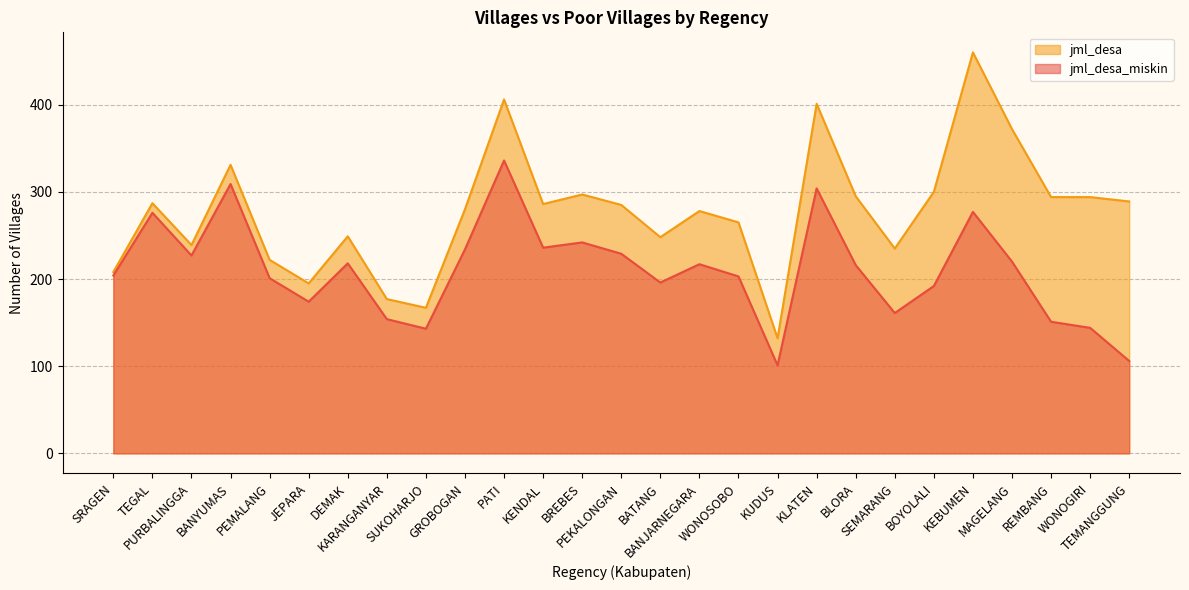

Reading right to left, what are all the values shown in this chart?

jml_desa_miskin: TEMANGGUNG=106	WONOGIRI=144	REMBANG=151	MAGELANG=220	KEBUMEN=277	BOYOLALI=192	SEMARANG=161	BLORA=216	KLATEN=304	KUDUS=101	WONOSOBO=203	BANJARNEGARA=217	BATANG=196	PEKALONGAN=229	BREBES=242	KENDAL=236	PATI=336	GROBOGAN=234	SUKOHARJO=143	KARANGANYAR=154	DEMAK=218	JEPARA=174	PEMALANG=201	BANYUMAS=309	PURBALINGGA=227	TEGAL=276	SRAGEN=204
jml_desa: TEMANGGUNG=289	WONOGIRI=294	REMBANG=294	MAGELANG=372	KEBUMEN=460	BOYOLALI=300	SEMARANG=235	BLORA=295	KLATEN=401	KUDUS=132	WONOSOBO=265	BANJARNEGARA=278	BATANG=248	PEKALONGAN=285	BREBES=297	KENDAL=286	PATI=406	GROBOGAN=280	SUKOHARJO=167	KARANGANYAR=177	DEMAK=249	JEPARA=195	PEMALANG=222	BANYUMAS=331	PURBALINGGA=239	TEGAL=287	SRAGEN=208